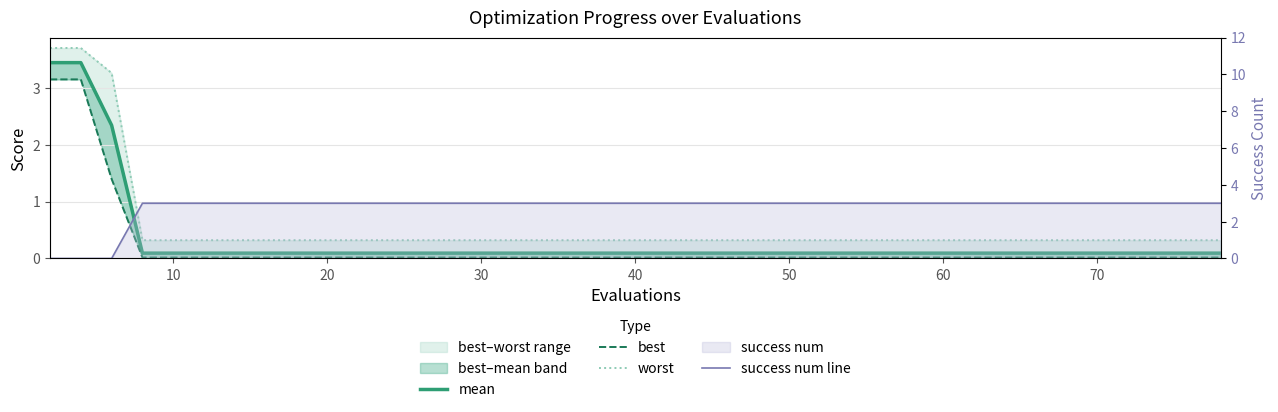

How many distinct data groups are displayed?

4